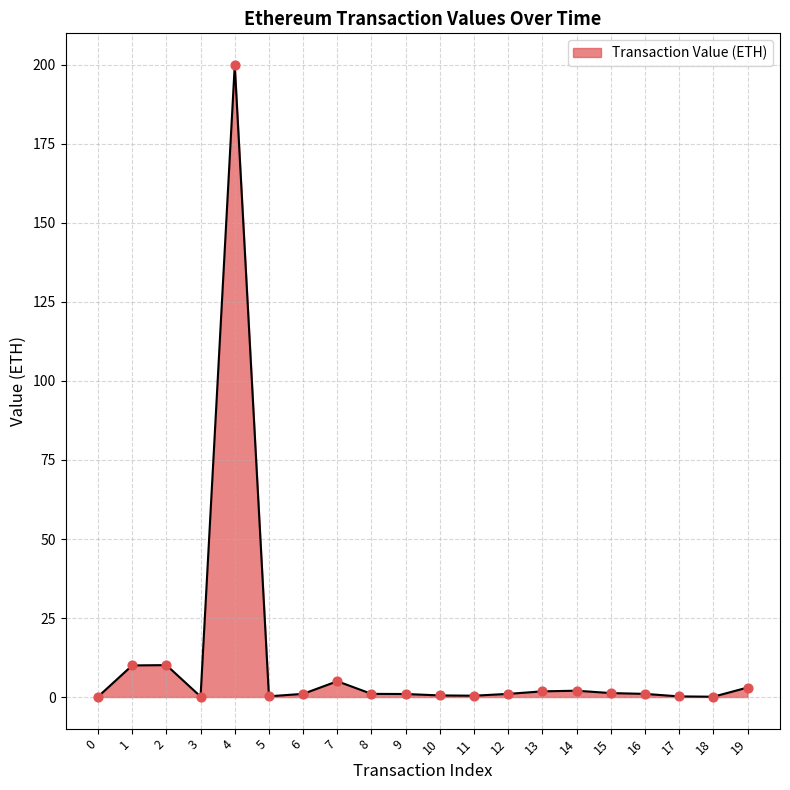

Between 7 and 13, which is larger?

7